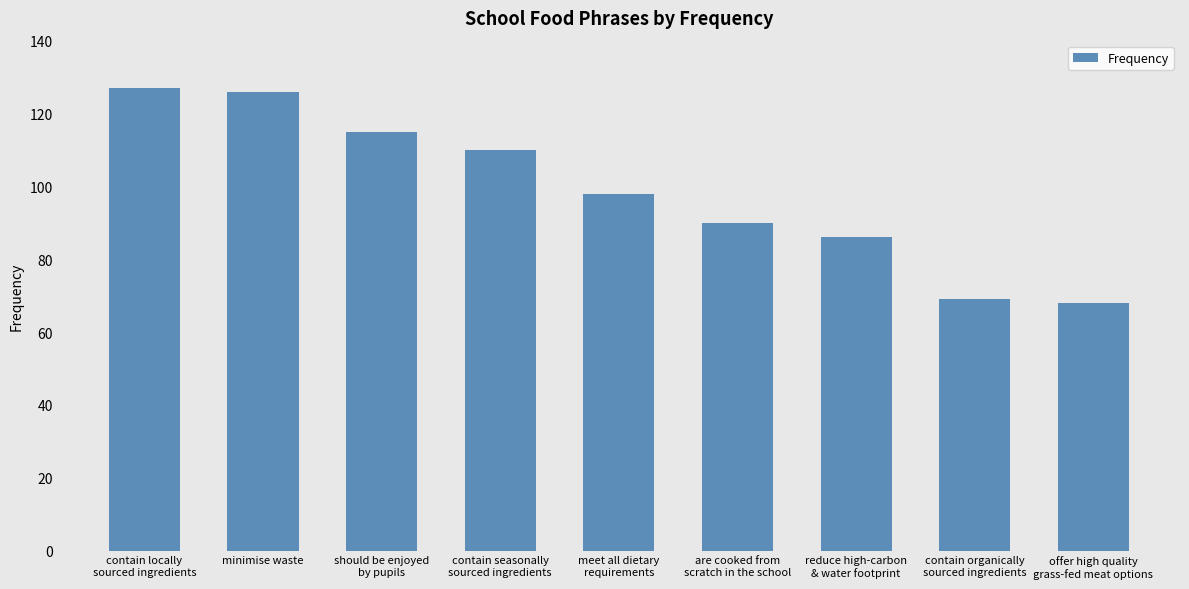

The chart shows a value of 126 at minimise waste. True or false?

True